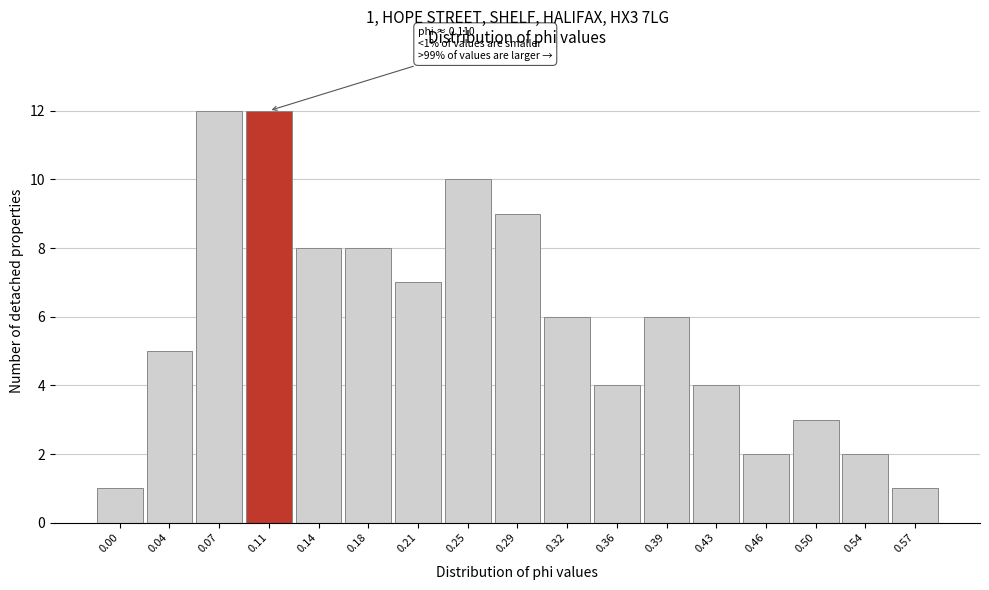

Reading left to right, transcribe all the data shown in this chart.

1	5	12	12	8	8	7	10	9	6	4	6	4	2	3	2	1